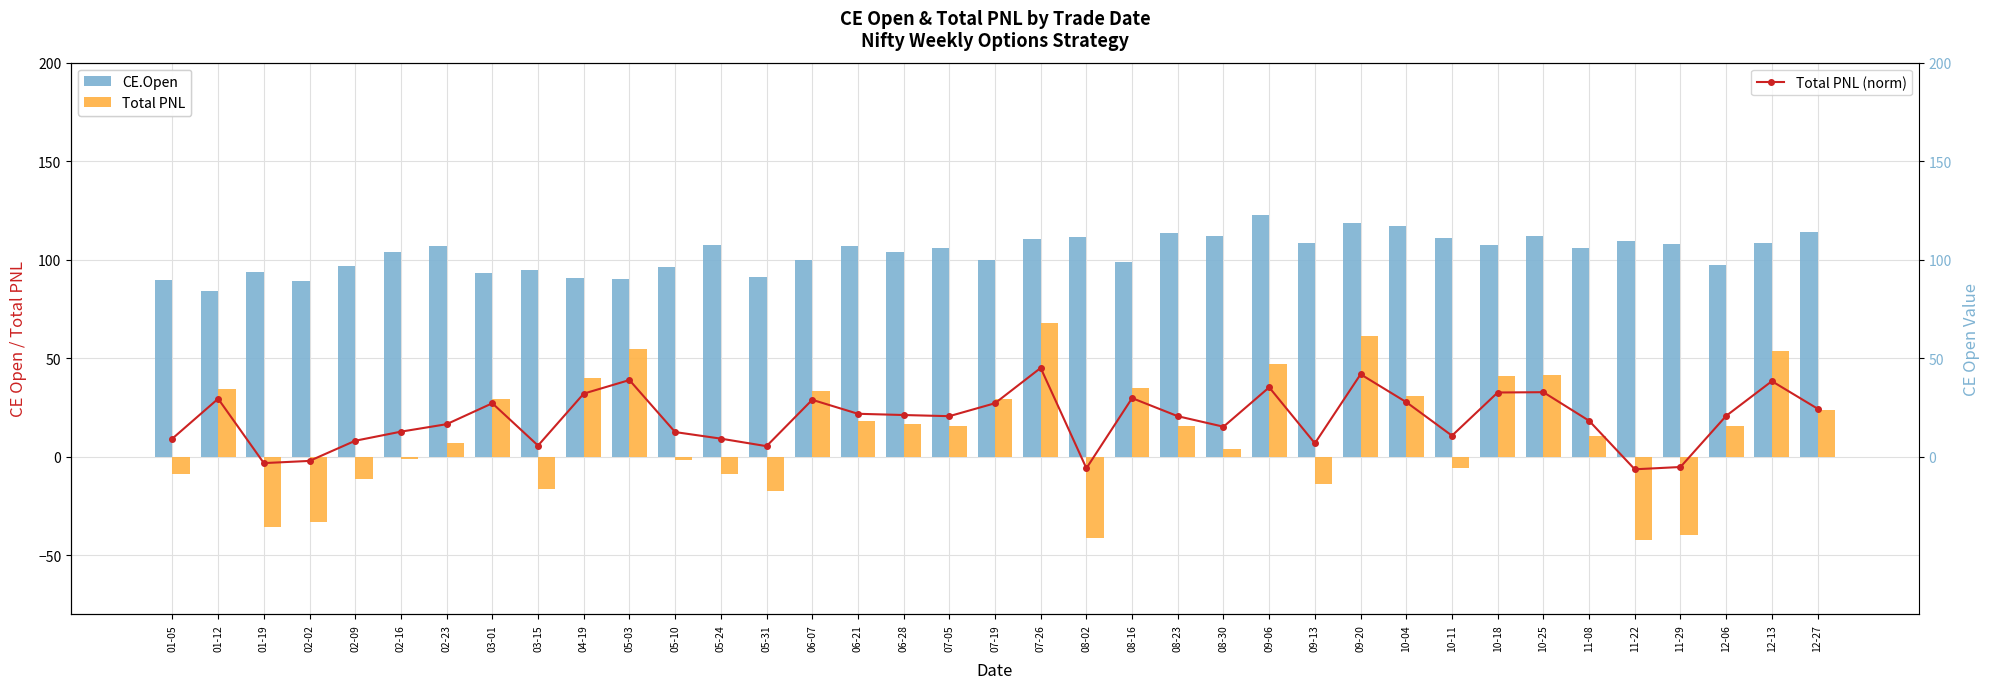

The value of CE.Open at 05-24 is 171.0. True or false?

False